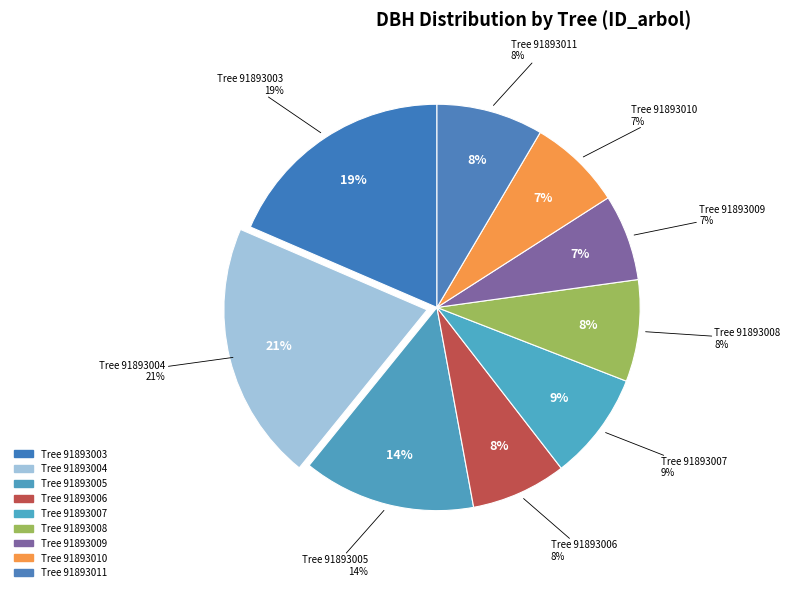

To the nearest percent, what is the difference between the 91893007 and 91893005 slice percentages?

5%